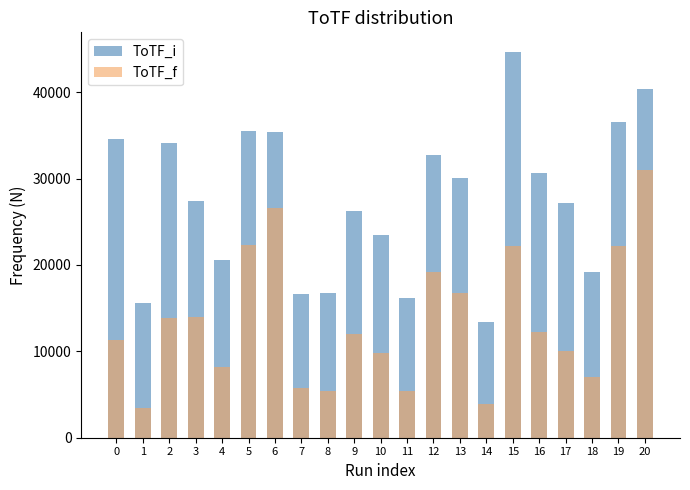

Is it true that ToTF_f equals 19793.6 at 0?

False